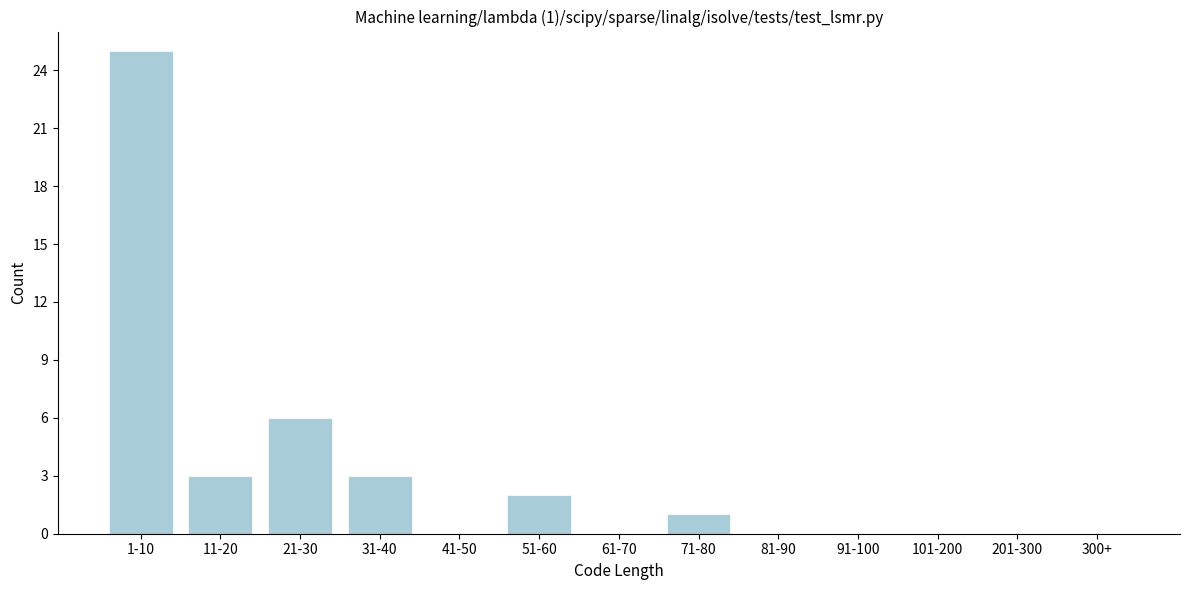

Reading left to right, list all the values displayed in this chart.

1-10=25	11-20=3	21-30=6	31-40=3	41-50=0	51-60=2	61-70=0	71-80=1	81-90=0	91-100=0	101-200=0	201-300=0	300+=0